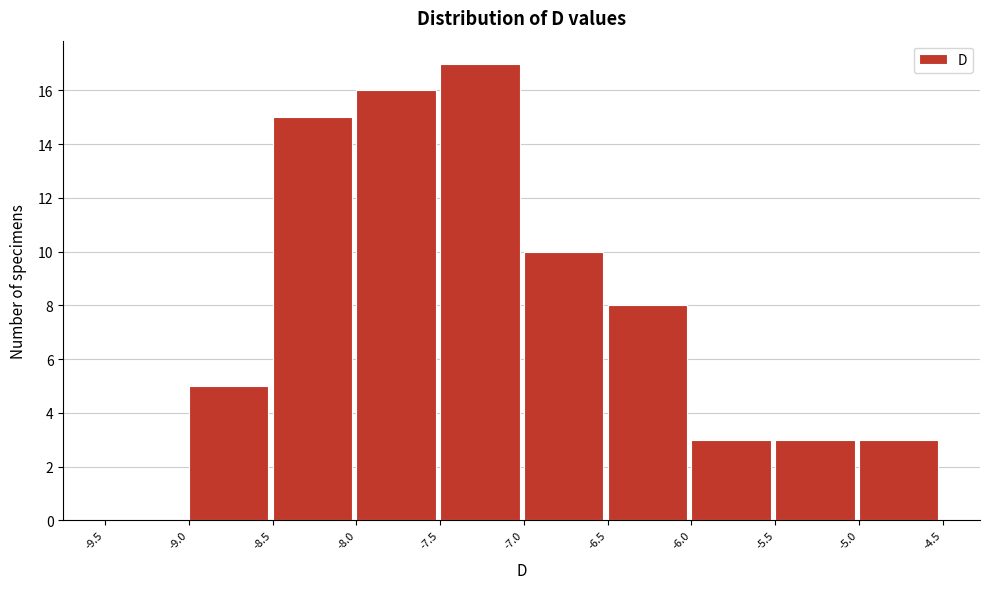

What is the height of the bar covering -7.0 to -6.5 on the x-axis? The values are not printed on the chart, so give them approximately, as read against the axis.

10